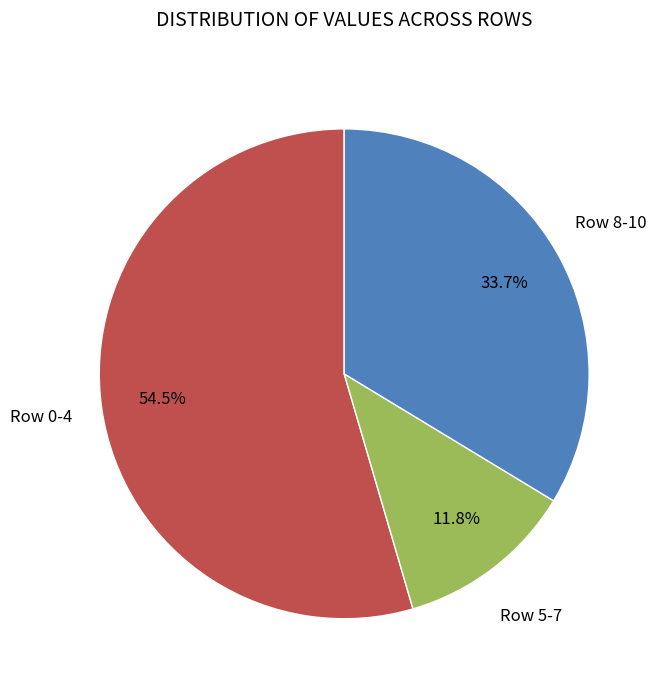

Is there a majority slice in this chart?

Yes